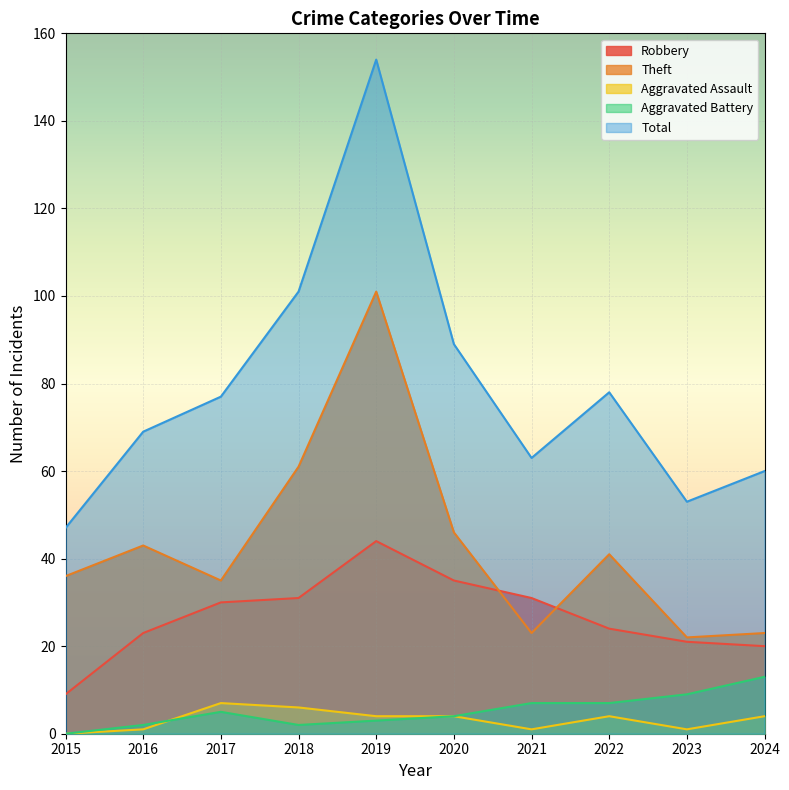

True or false: Aggravated Battery and Robbery intersect in this chart.

False